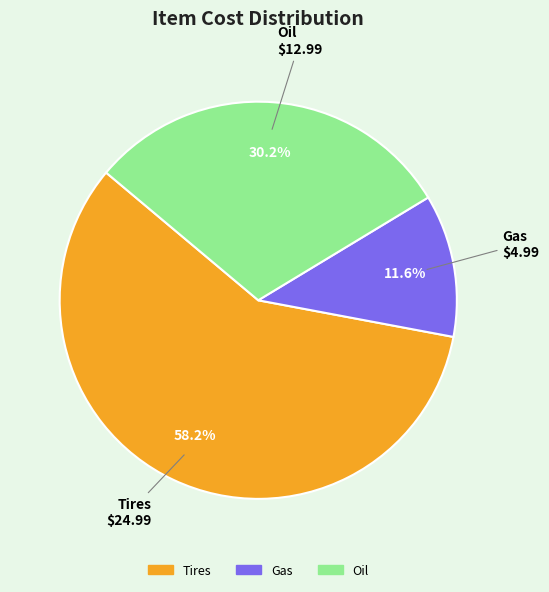

What percentage is the Tires slice, to the nearest percent?

58%